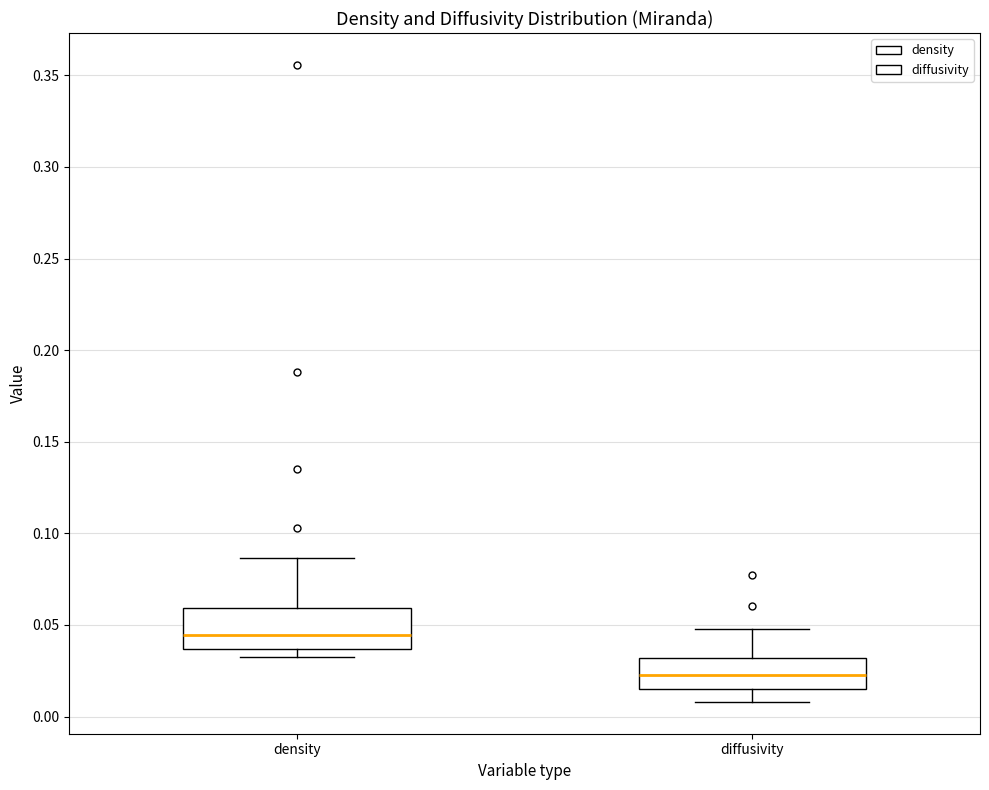

Reading left to right, transcribe this box plot: for each box, give where its median line is, the range the box spans, and where its two whiskers end, as read against the y-axis. The values are not printed on the chart, so give them approximately, as read against the axis.

density: median 0.045, box 0.035 to 0.060, whiskers 0.035 (just below the box's lower edge) to 0.085
diffusivity: median 0.025, box 0.015 to 0.030, whiskers 0.010 to 0.050